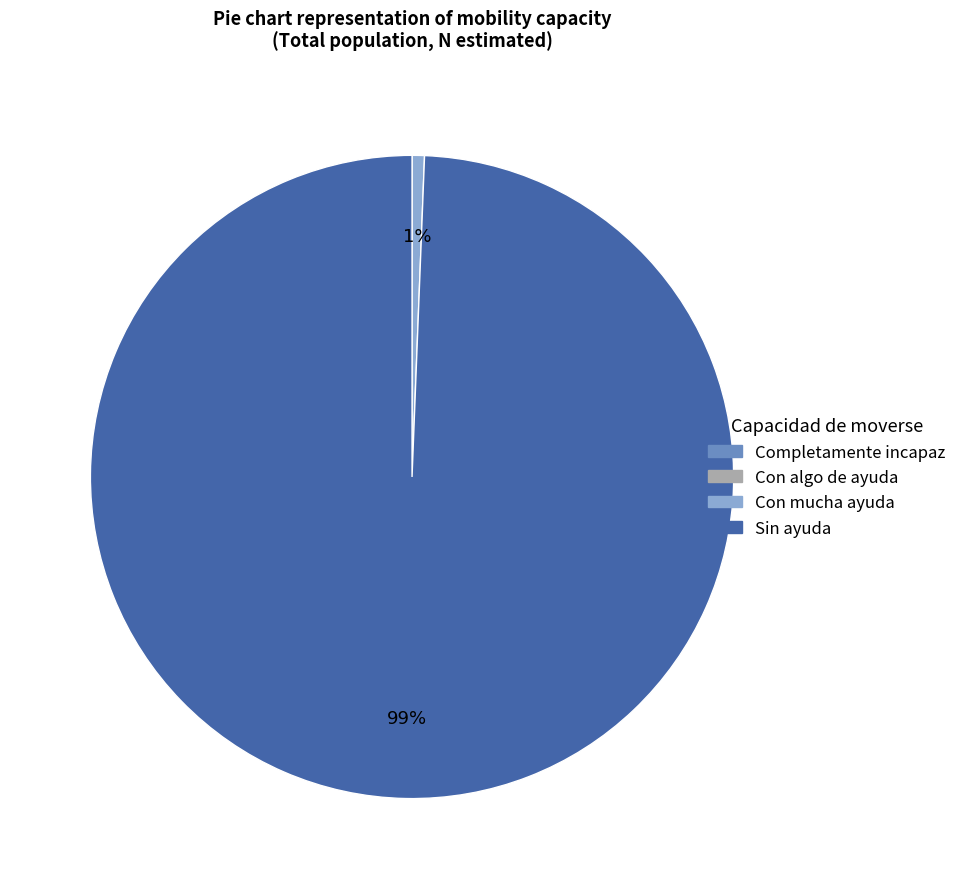

To the nearest percent, what is the average slice percentage?

25%